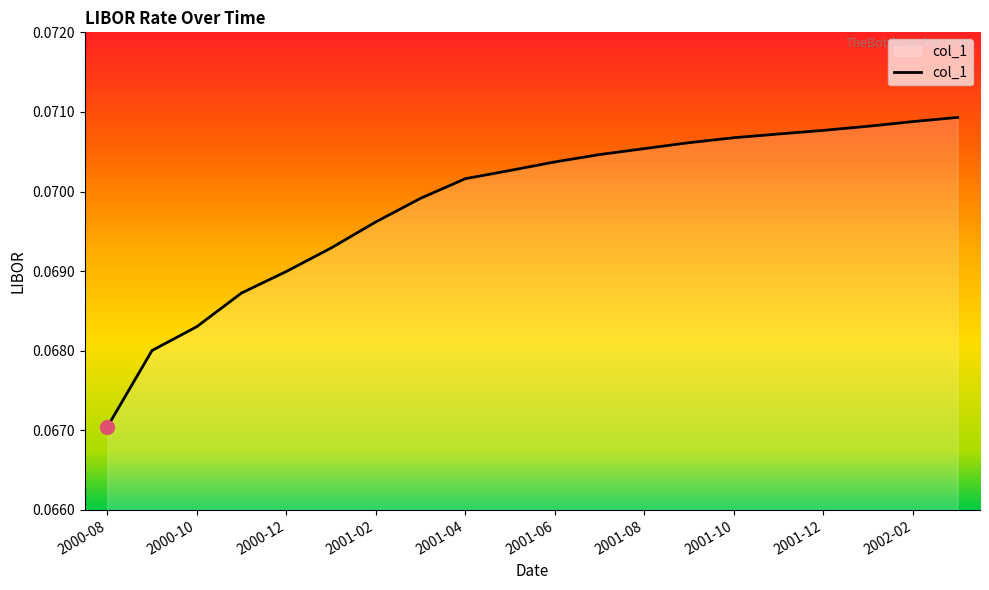

List the labels in order of value, largest first.

2002-03, 2002-02, 2002-01, 2001-12, 2001-11, 2001-10, 2001-09, 2001-08, 2001-07, 2001-06, 2001-05, 2001-04, 2001-03, 2001-02, 2001-01, 2000-12, 2000-11, 2000-10, 2000-09, 2000-08